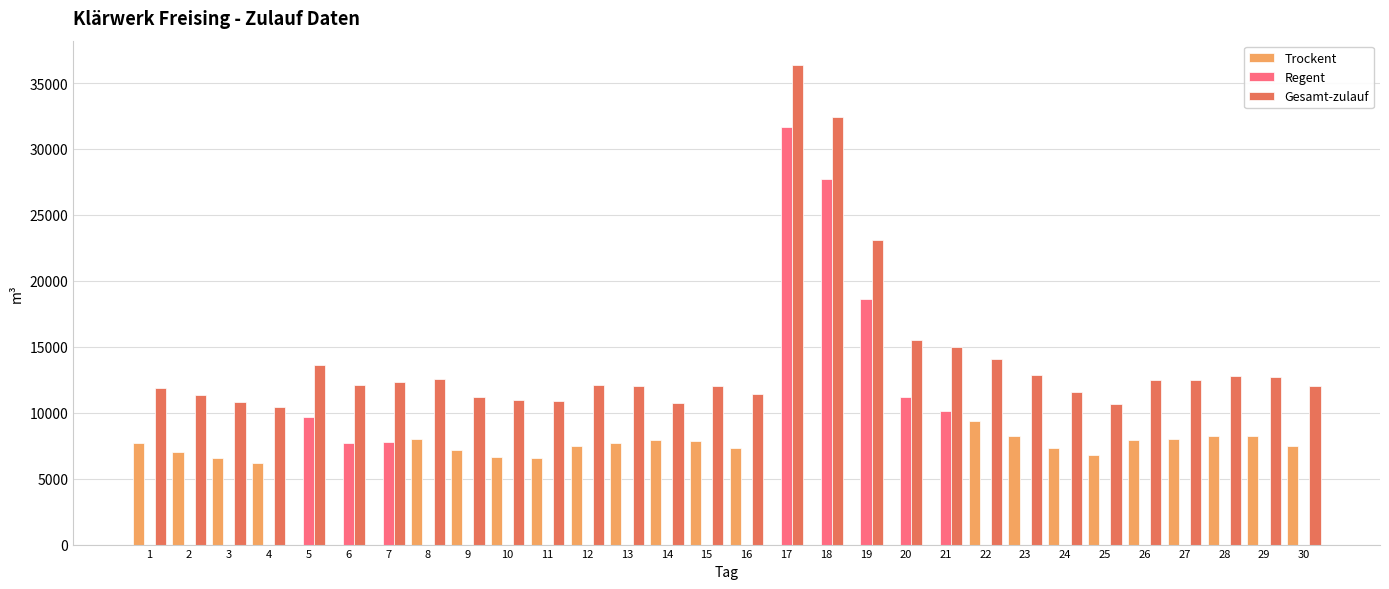

Is the value of Regent at 7 greater than the value of Trockent at 20?

Yes